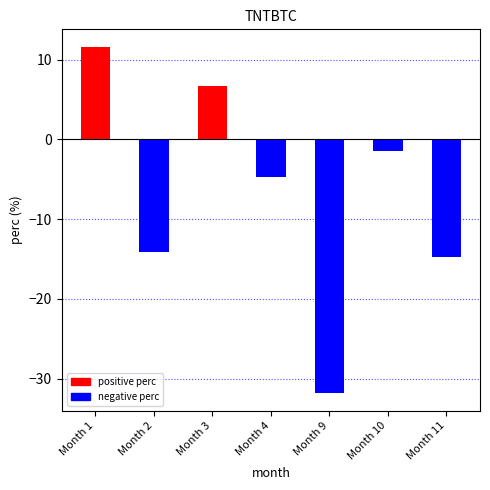

The value at Month 11 is -14.7. True or false?

True